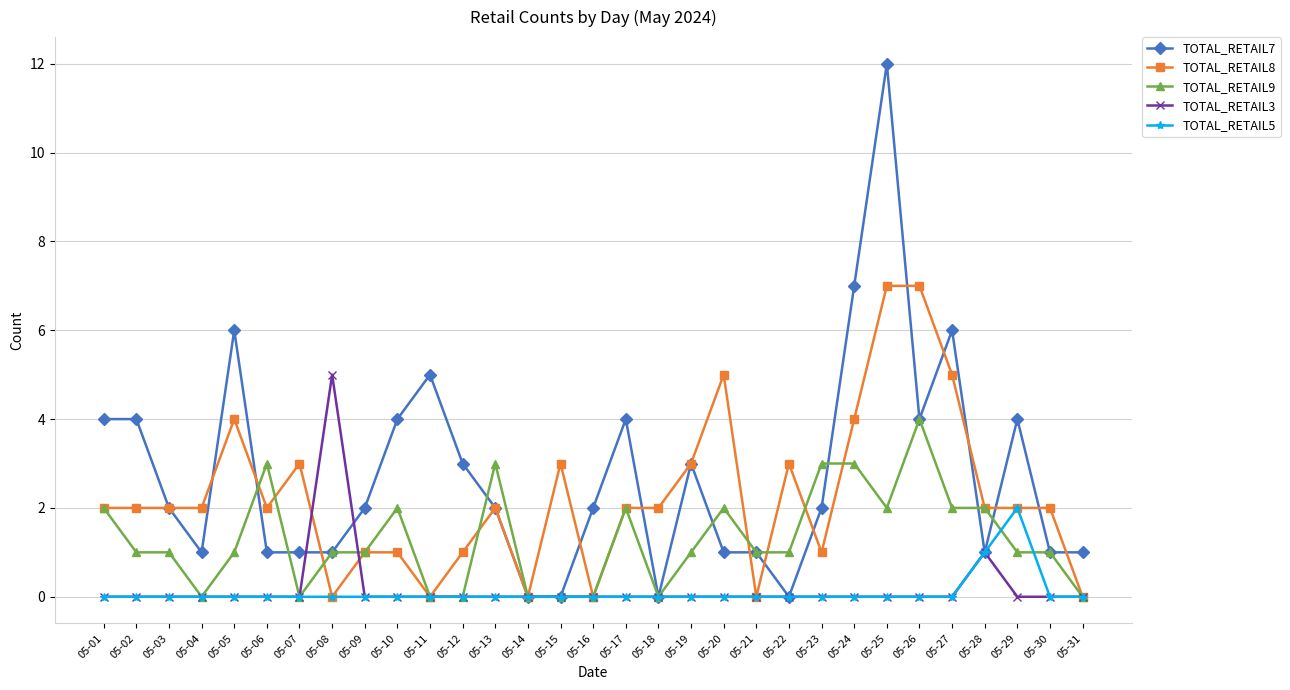

Between 05-07 and 05-28, which series saw the biggest shift?

TOTAL_RETAIL9